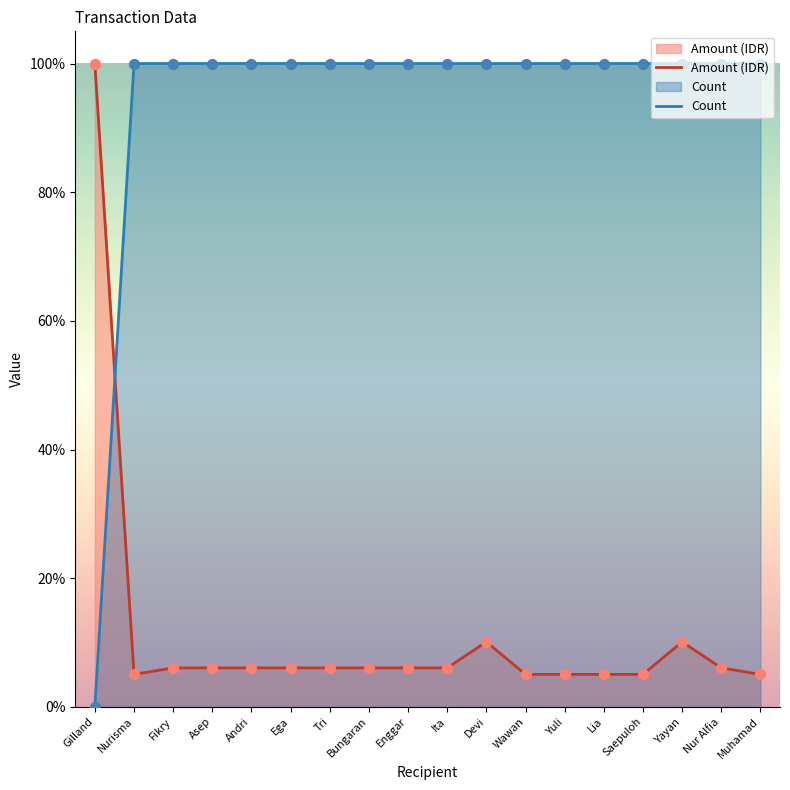

Which series contains the lowest Y value?

Count